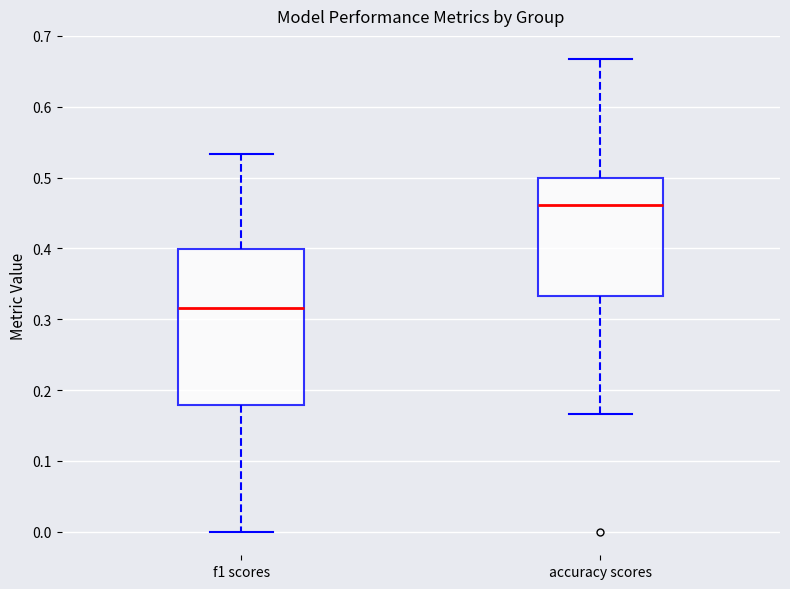

Comparing the boxes themselves (not the whiskers), which one is the tallest?

f1 scores